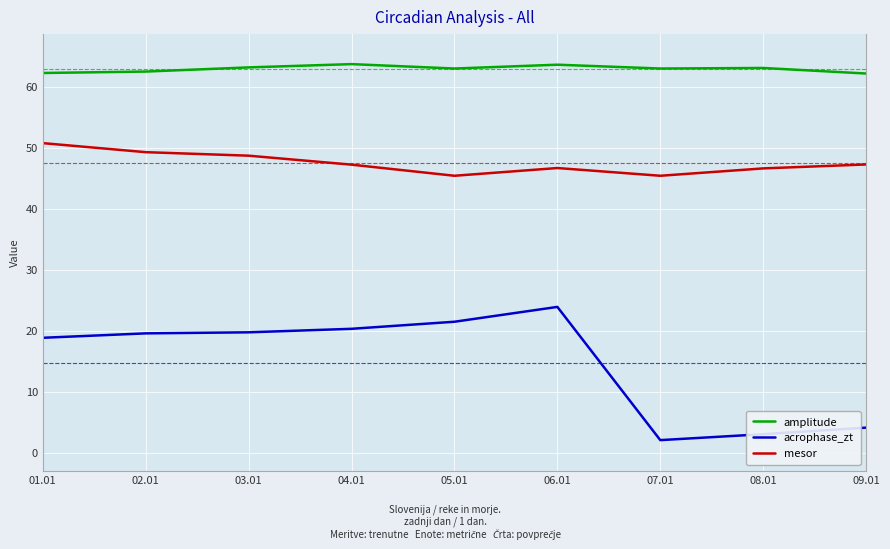

True or false: mesor and acrophase_zt intersect in this chart.

False